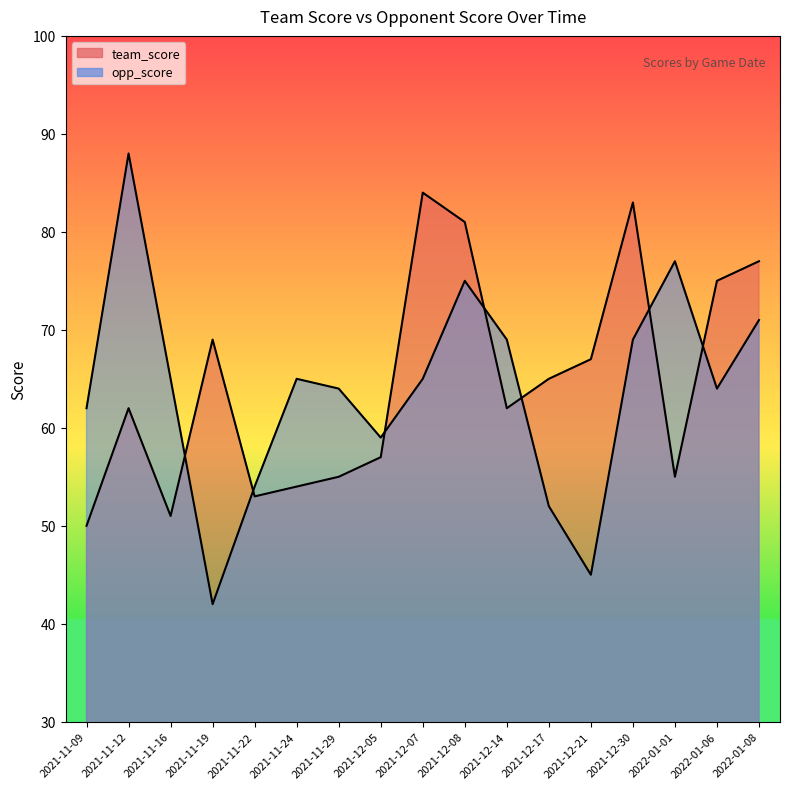

True or false: team_score has a value of 51 at 2021-12-30.

False